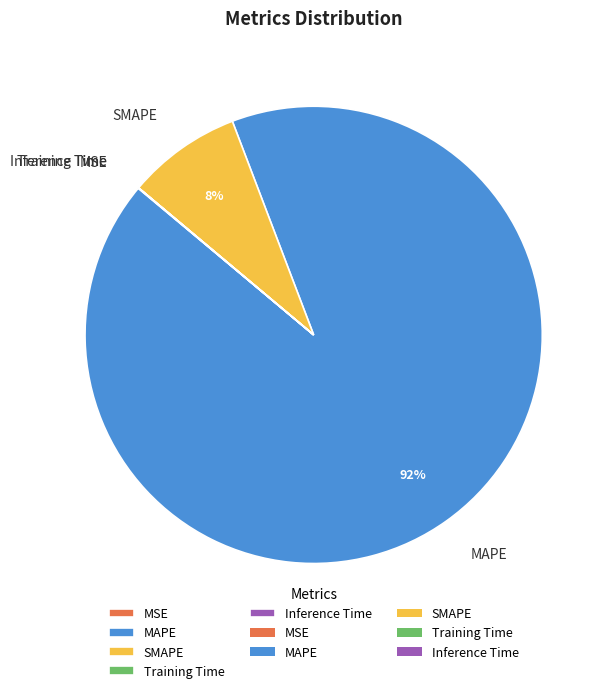

What is the largest slice in the pie chart?

MAPE